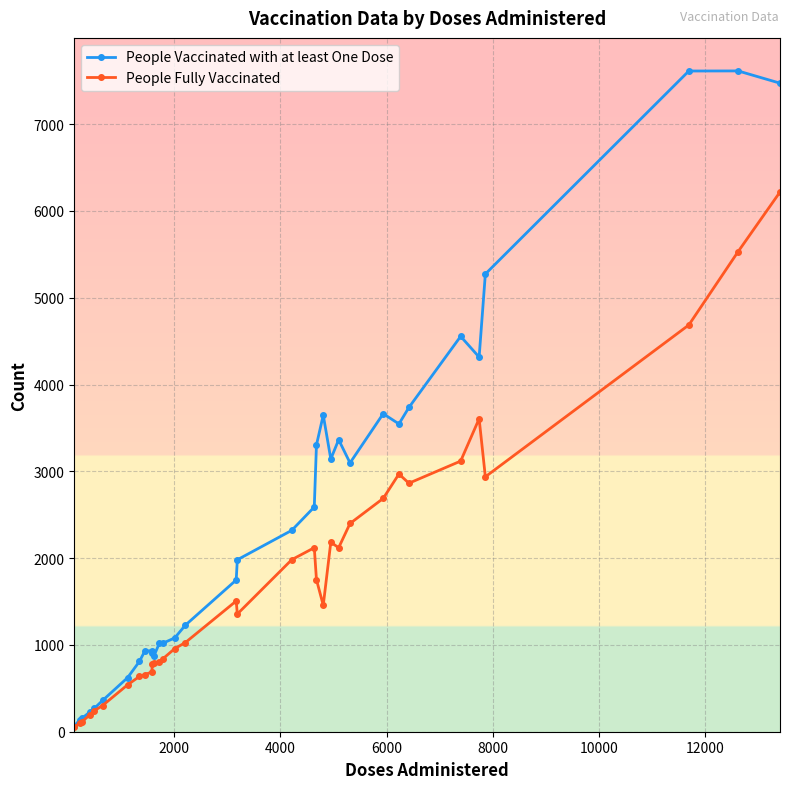

Which series has the widest spread of values?

People Vaccinated with at least One Dose